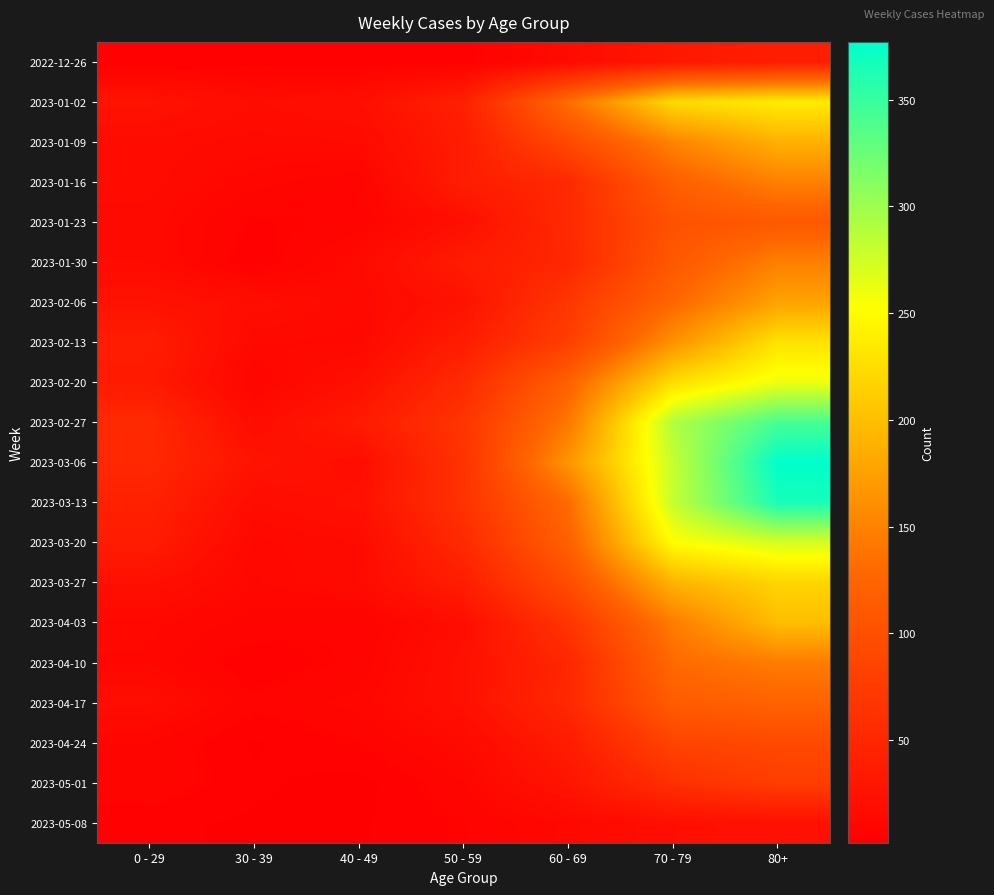

What is the greatest value displayed?

377